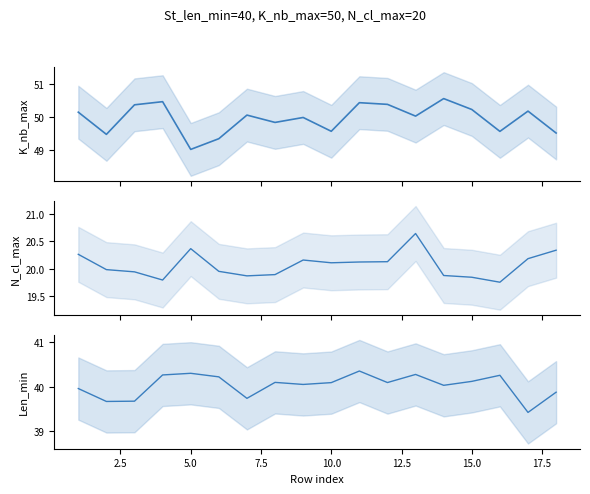

What is the maximum value for K_nb_max?

50.6